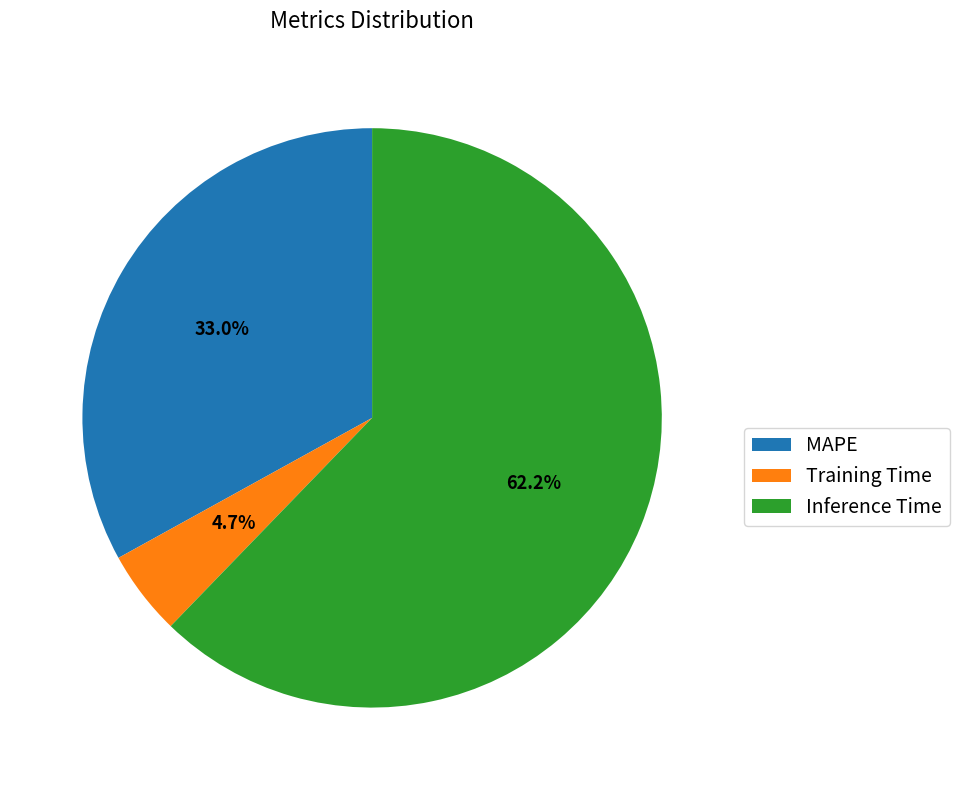

To the nearest percent, what percentage of the pie is MAPE?

33%